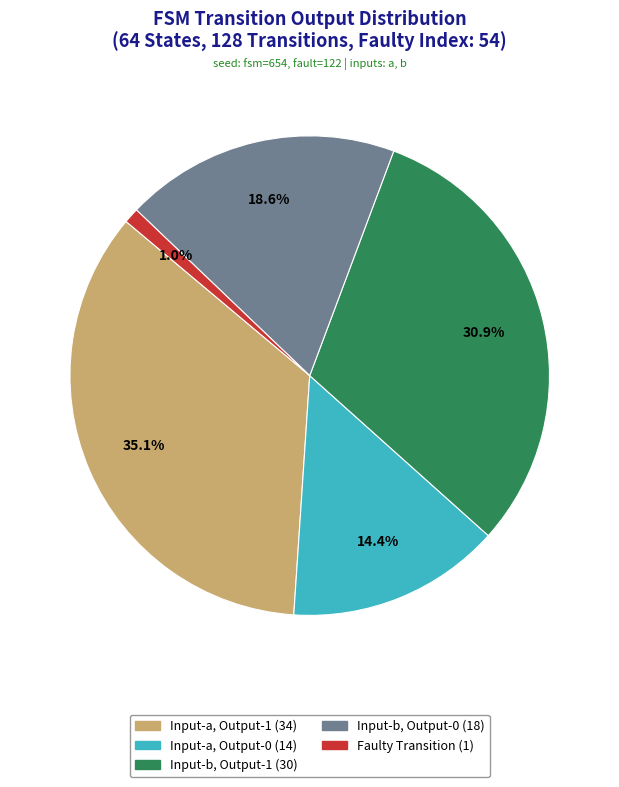

Is there a majority slice in this chart?

No